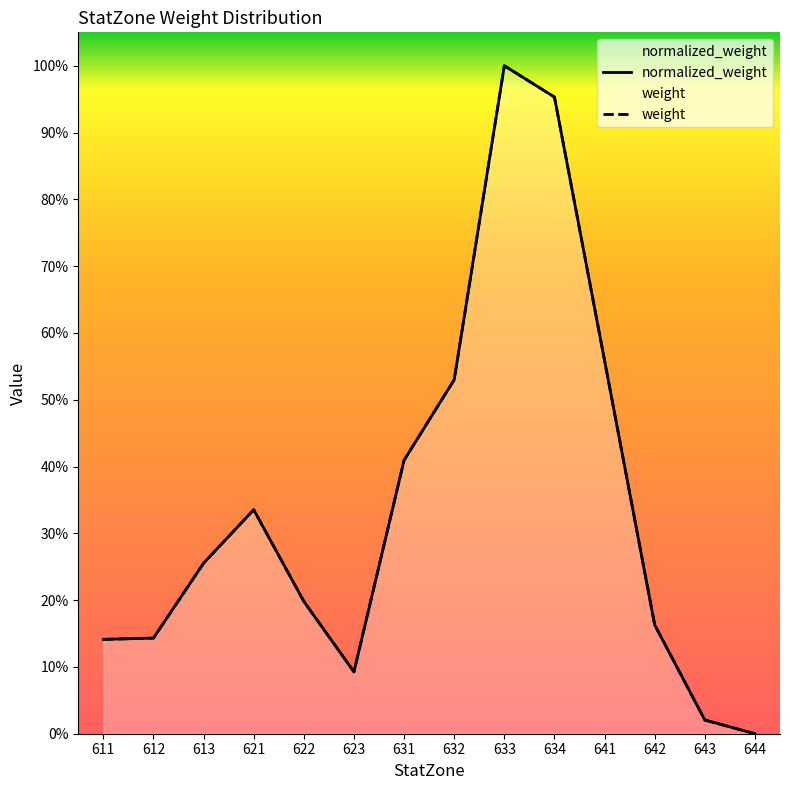

True or false: normalized_weight has a value of 0.0 at 612.

False